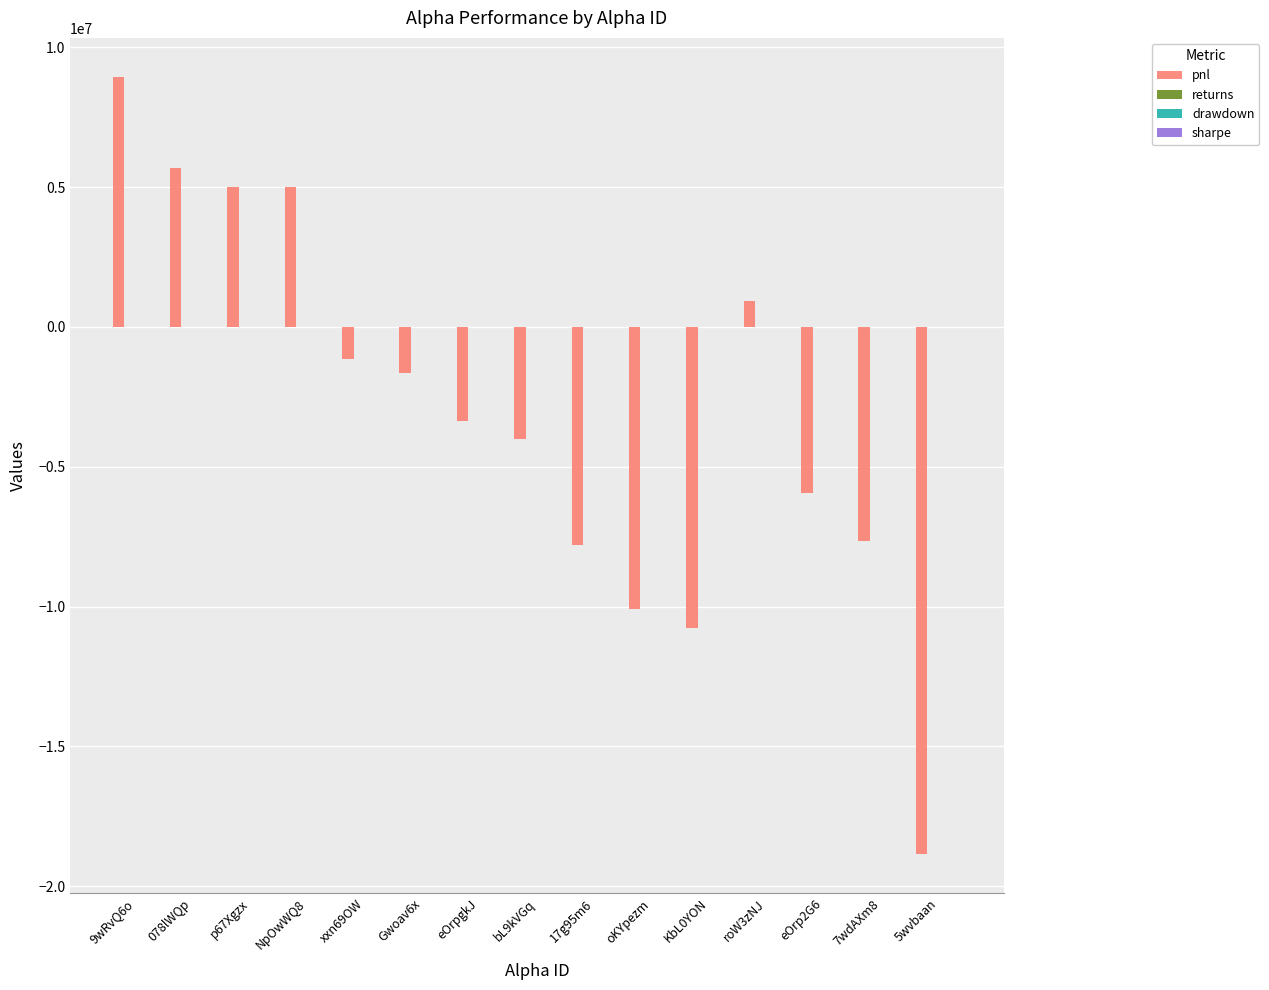

Which series changed the most between p67Xgzx and KbL0YON?

pnl